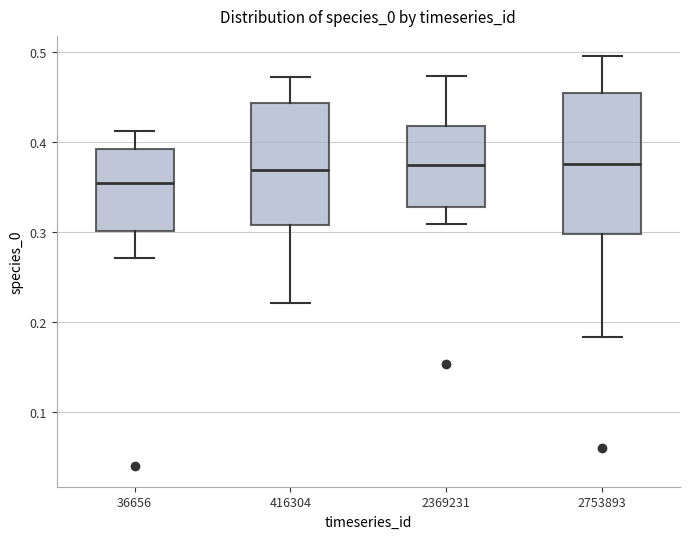

Reading left to right, transcribe this box plot: for each box, give where its median line is, the range the box spans, and where its two whiskers end, as read against the y-axis. The values are not printed on the chart, so give them approximately, as read against the axis.

36656: median 0.35, box 0.30 to 0.39, whiskers 0.27 to 0.41
416304: median 0.37, box 0.31 to 0.44, whiskers 0.22 to 0.47
2369231: median 0.37, box 0.33 to 0.42, whiskers 0.31 to 0.47
2753893: median 0.38, box 0.30 to 0.45, whiskers 0.18 to 0.50